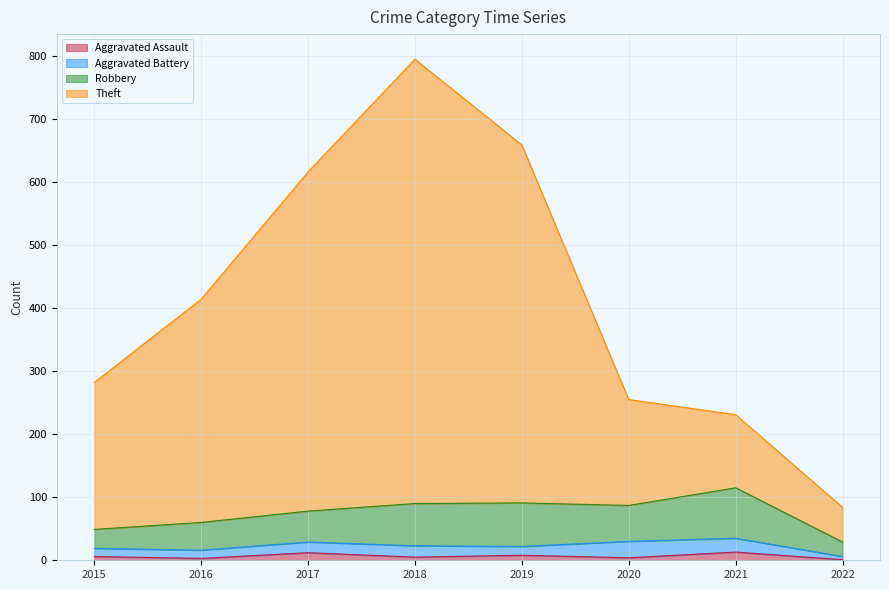

What are all the series names shown in the legend?

Aggravated Assault, Aggravated Battery, Robbery, Theft